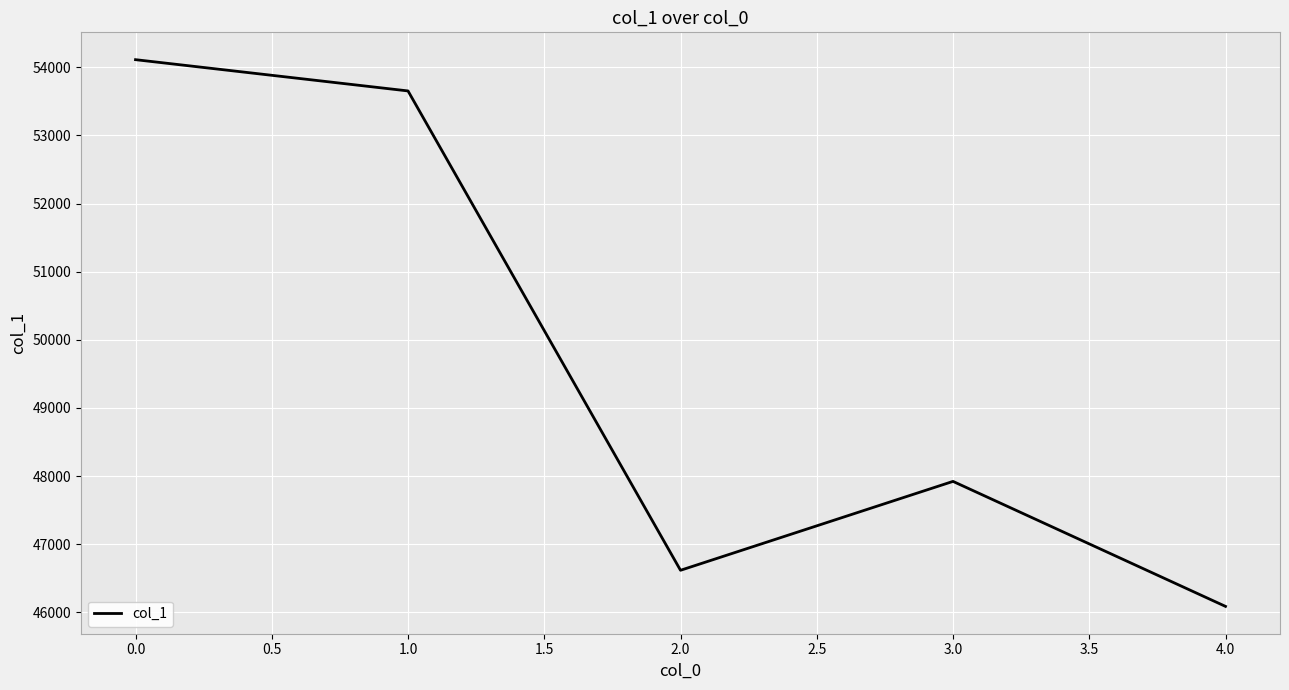

What is the greatest value displayed?

54113